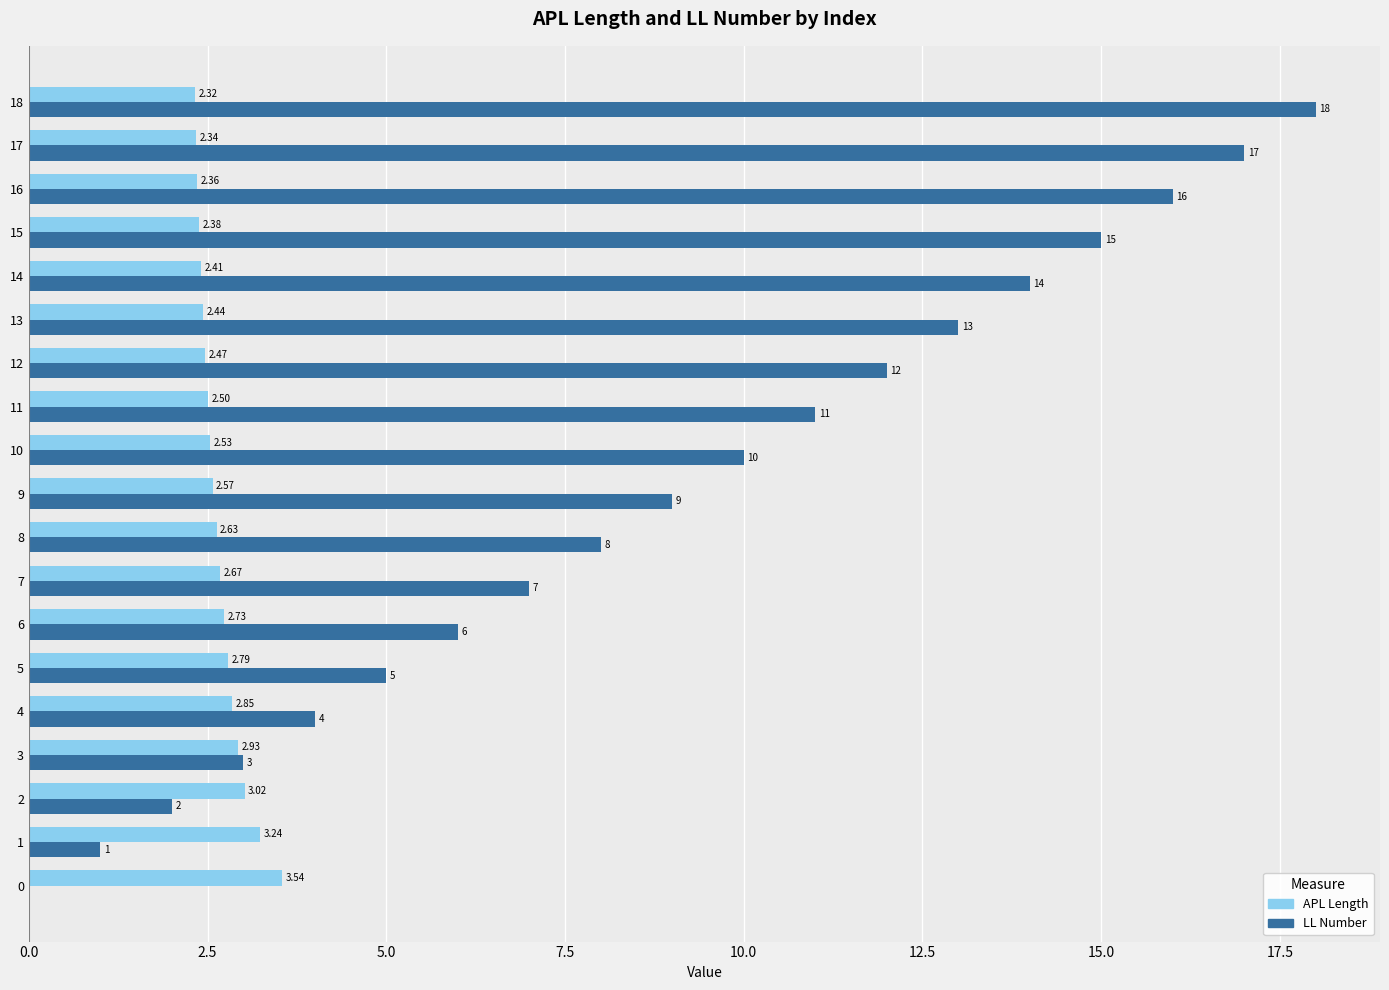

Which series has the largest total across all categories?

LL Number